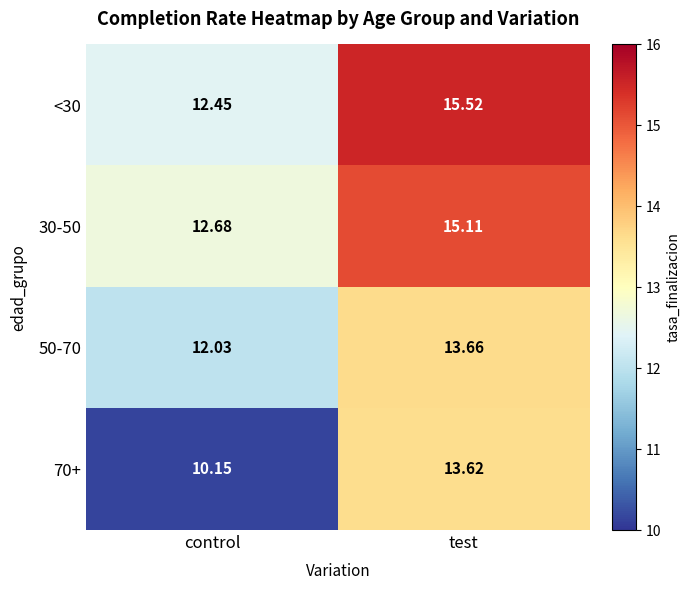

Rank the series by their maximum value, from highest to lowest.

<30, 30-50, 50-70, 70+